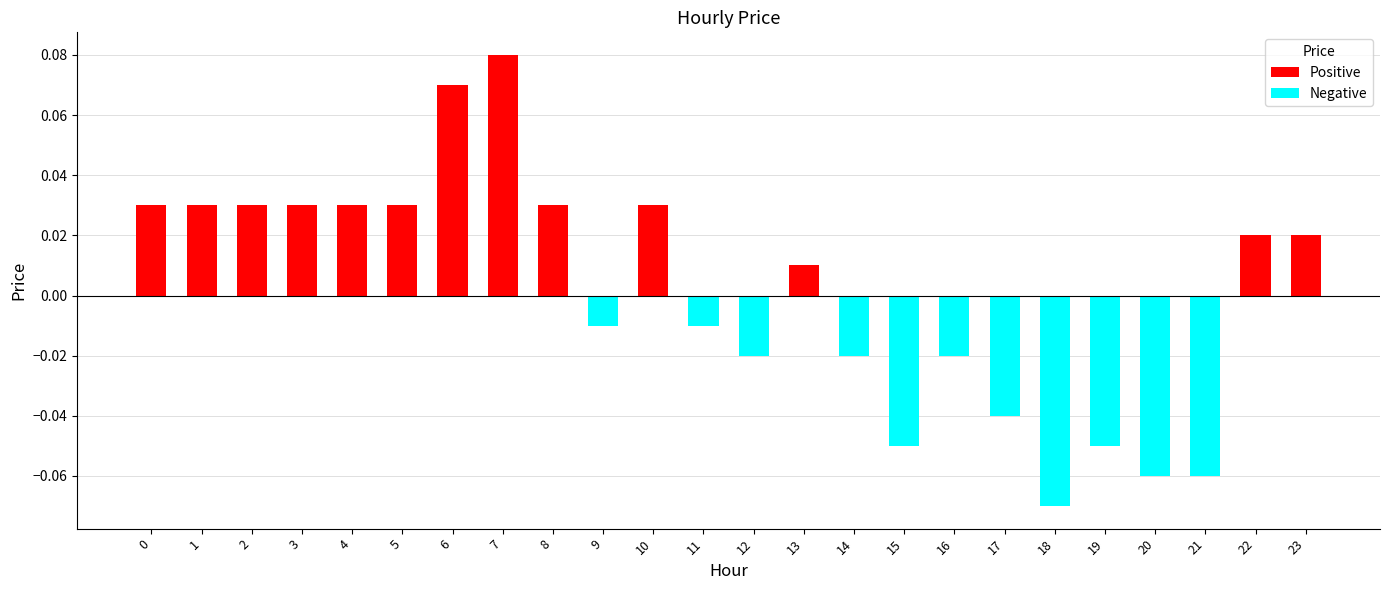

What is the sum of all Positive values?

0.4